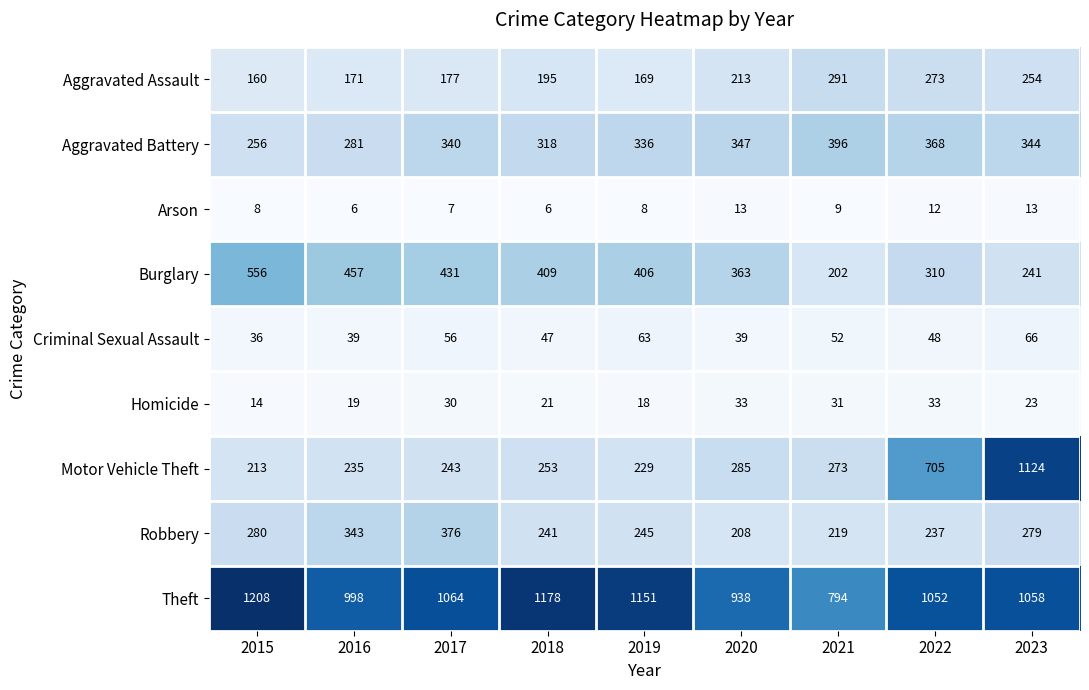

True or false: Aggravated Battery has a value of 368 at 2022.

True